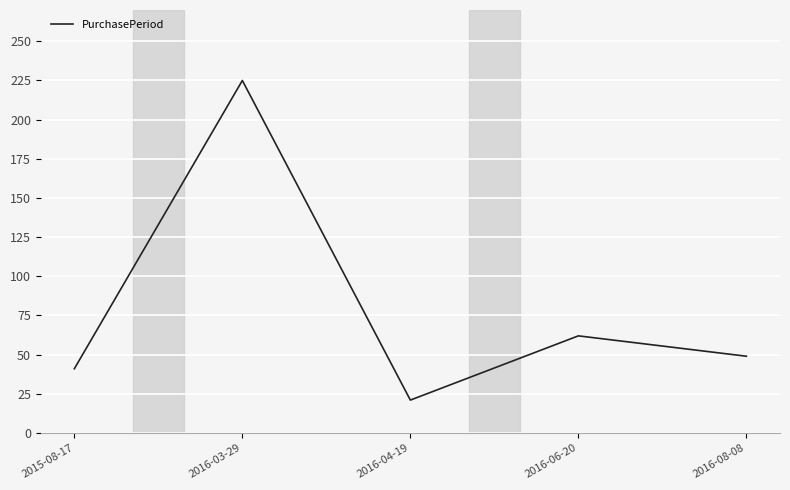

How many series are shown in this chart?

1